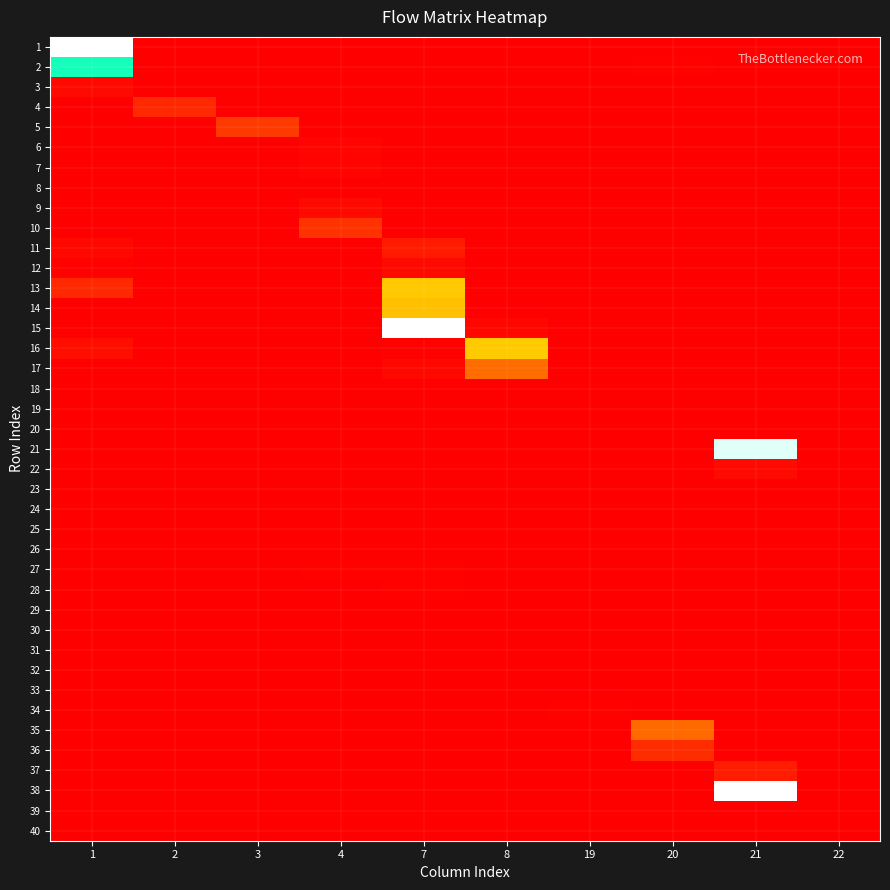

At how many categories does at least one series exceed 21950650877?

3